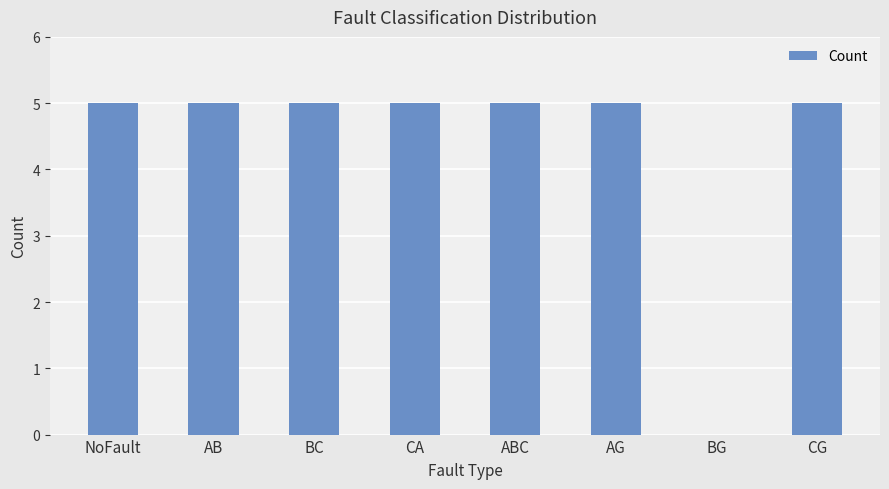

What is the ratio of the value at AB to the value at ABC?

1.0